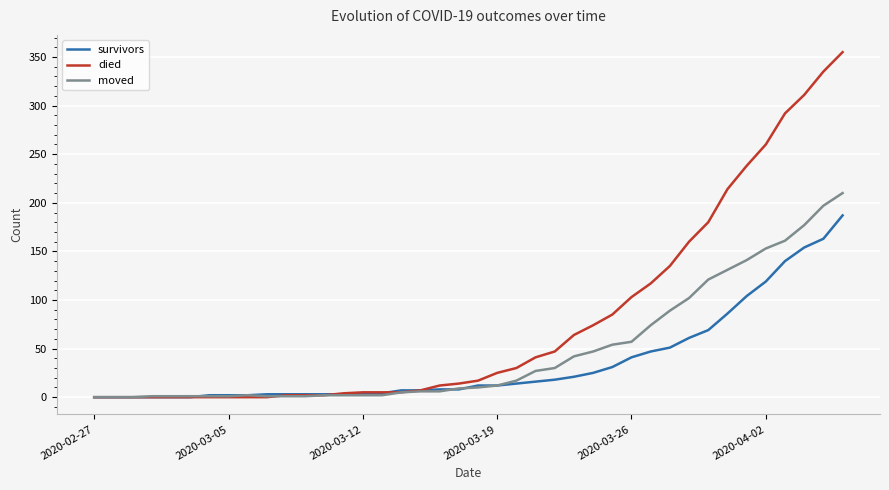

Which series has the widest spread of values?

died